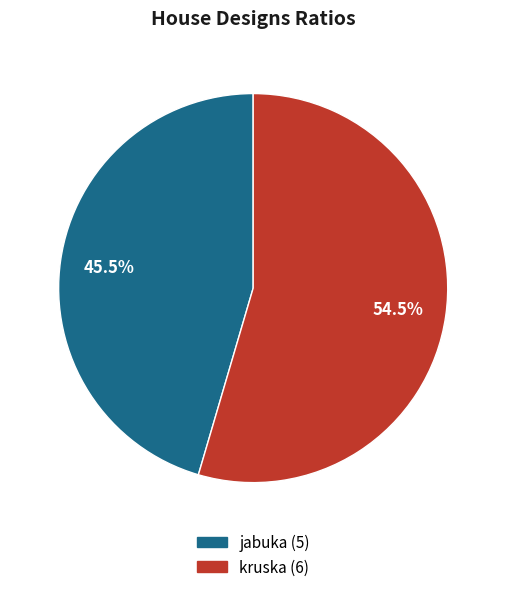

Is there a majority slice in this chart?

Yes